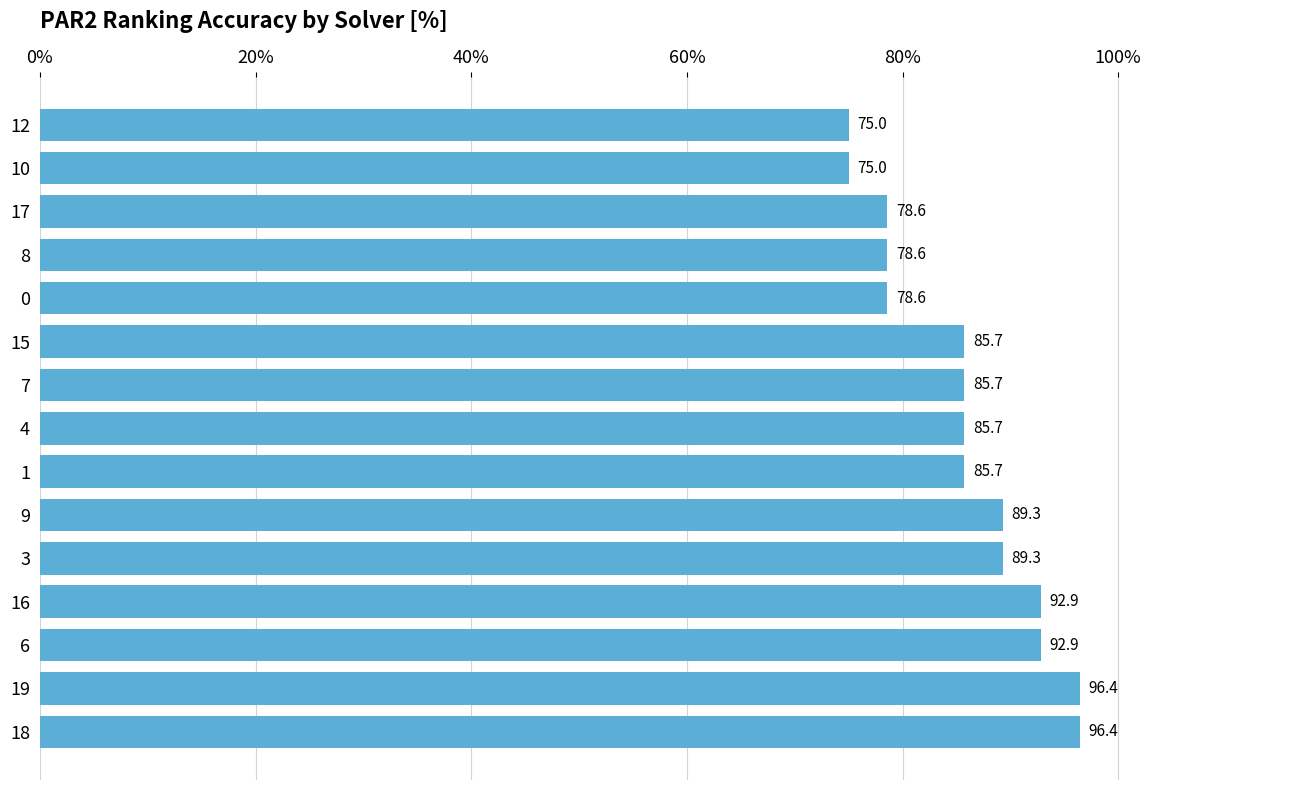

Between 12 and 7, which is larger?

7